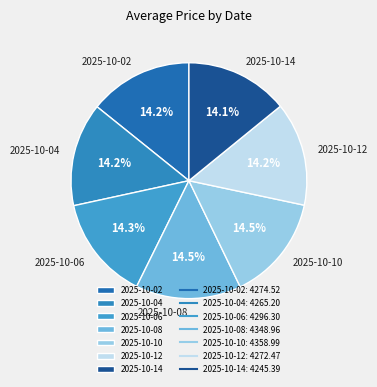

What is the total percentage of 2025-10-12 and 2025-10-06?

28.5%